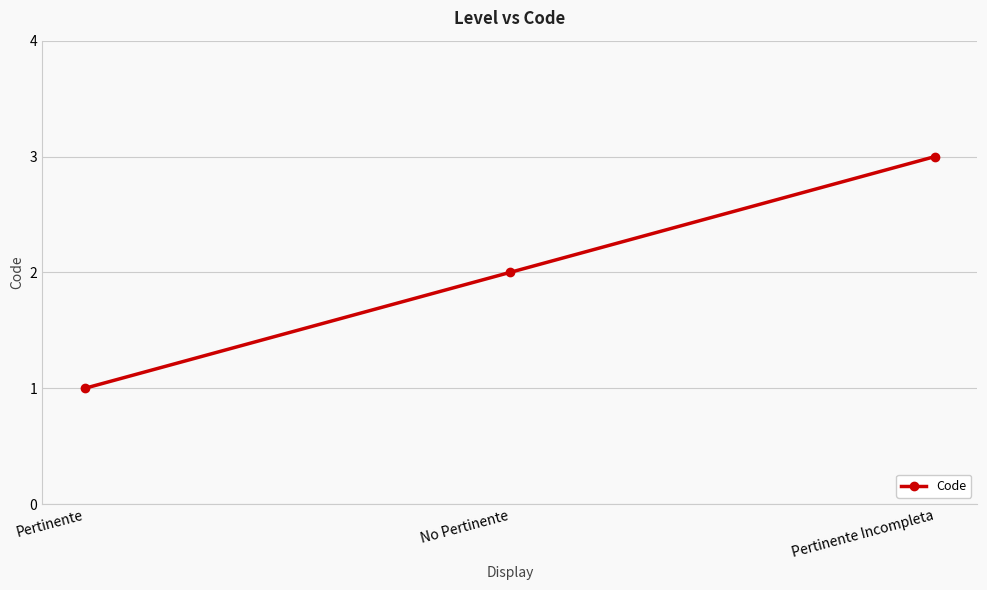

What is the difference between the maximum and minimum values?

2